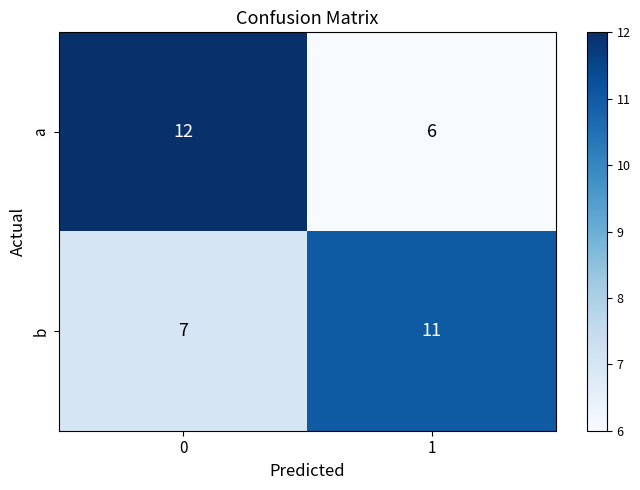

True or false: b has a value of 11 at 1.

True